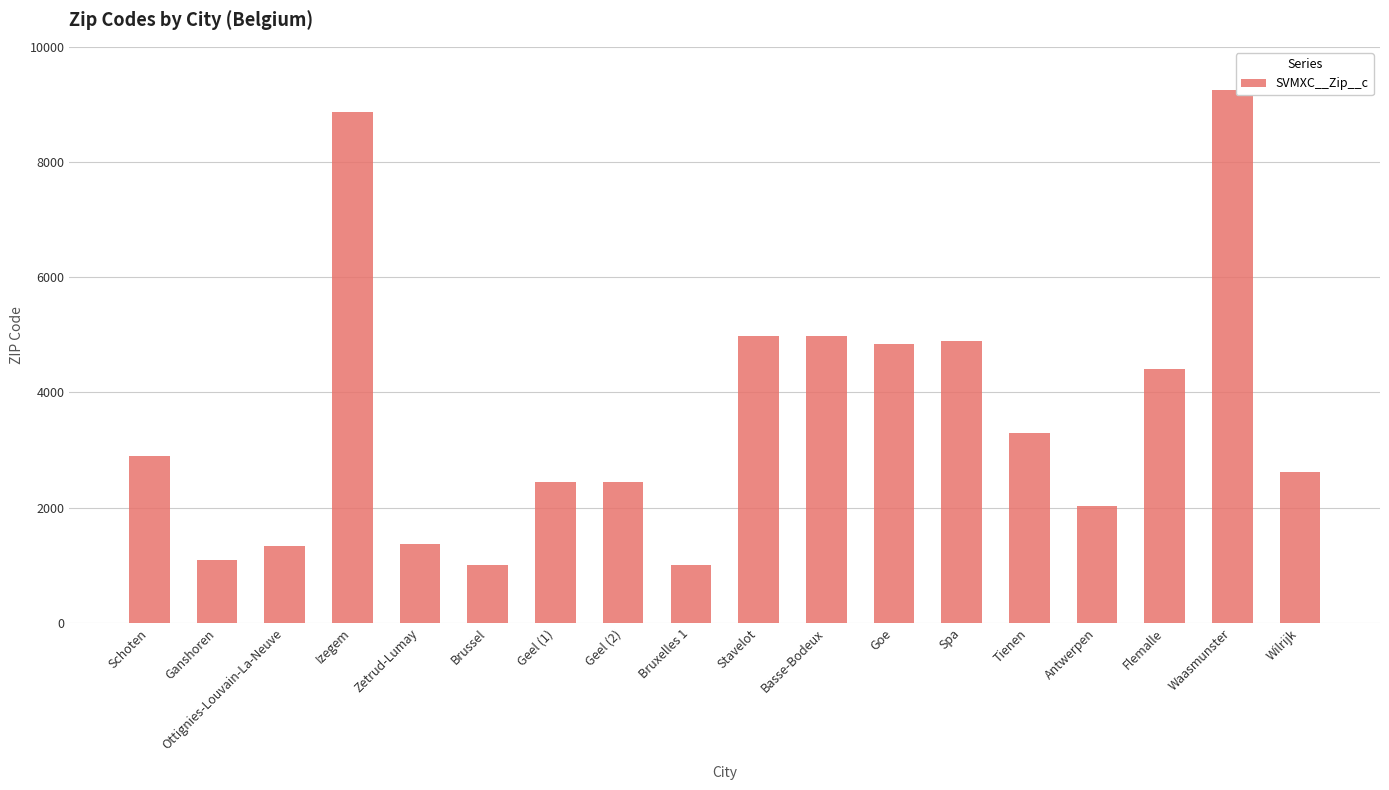

The value at Zetrud-Lumay is 1370. True or false?

True